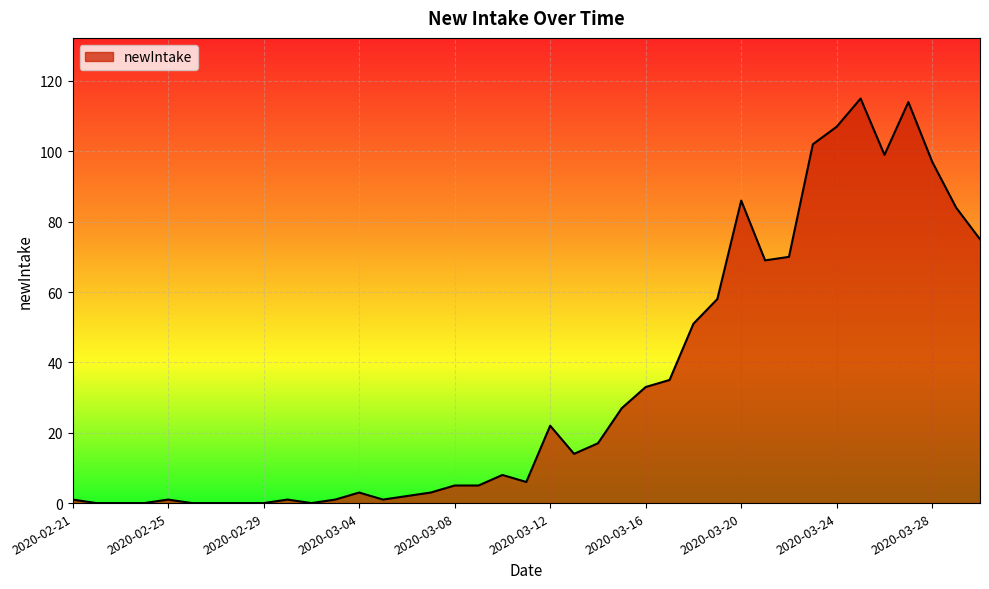

What is the difference between the maximum and minimum values?

115